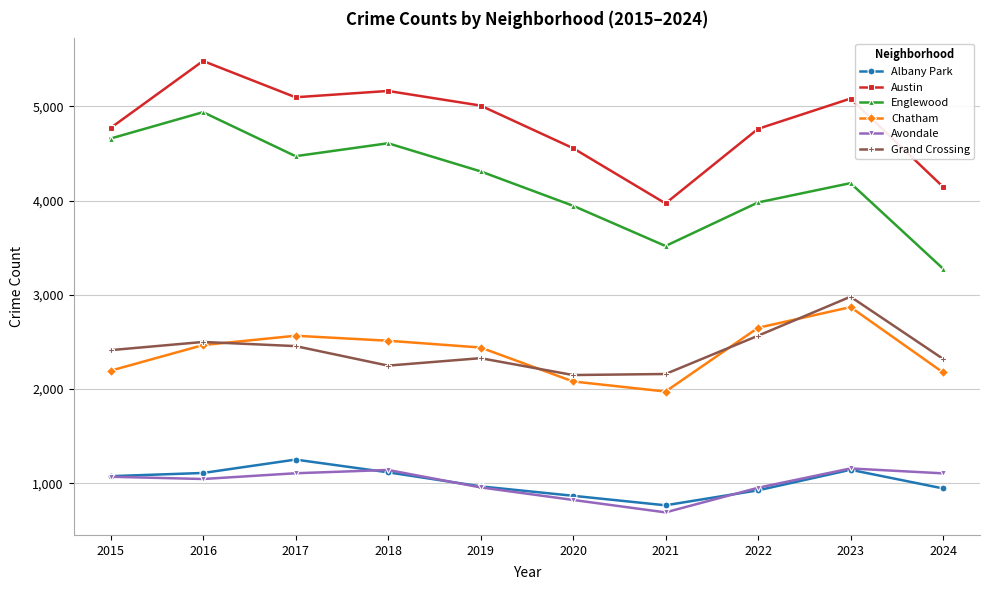

What is the maximum value for Chatham?

2870